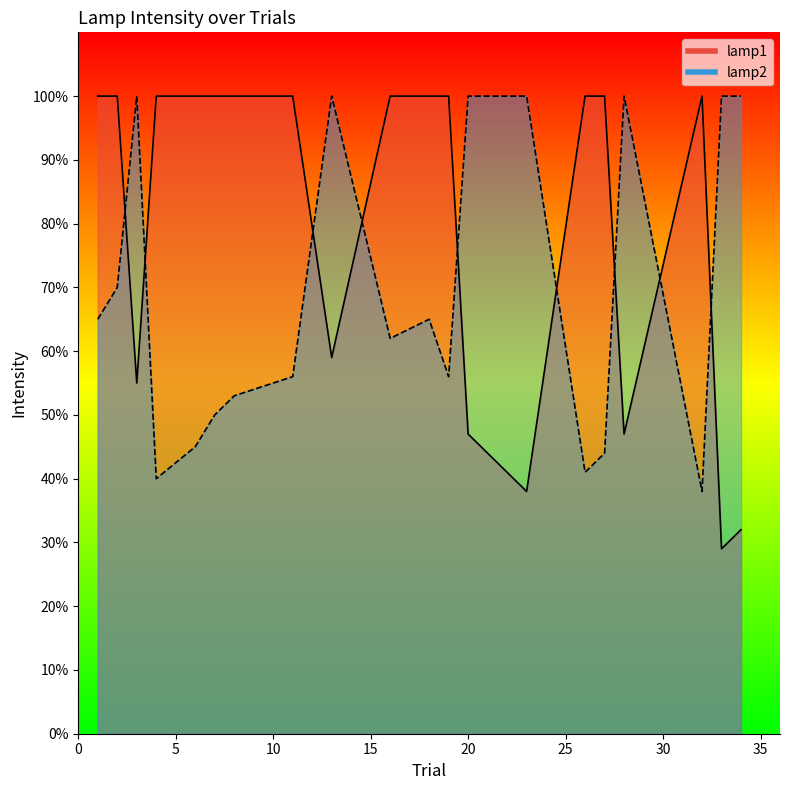

The value of lamp2 at 18 is 65. True or false?

True